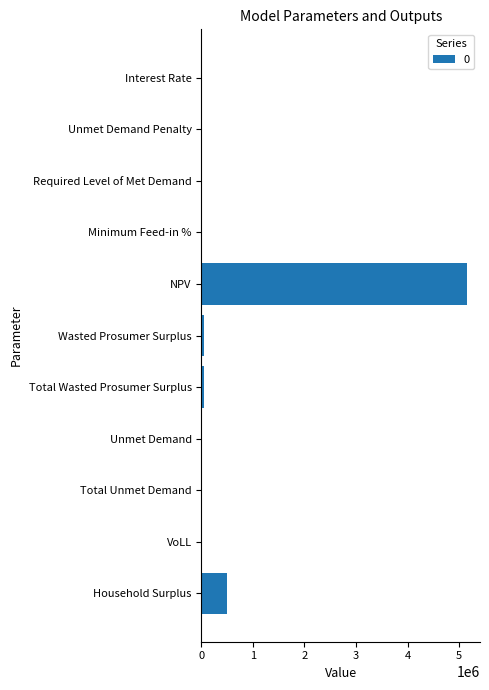

True or false: the data shows 0.0 at Unmet Demand Penalty.

True